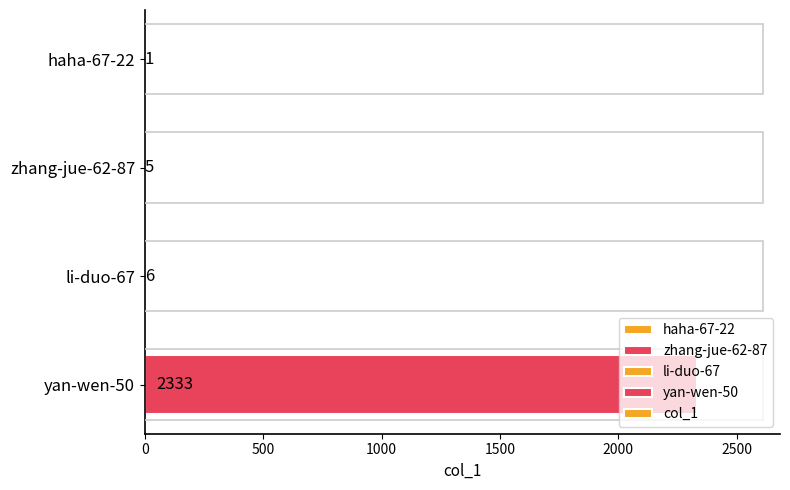

The chart shows a value of 1 at haha-67-22. True or false?

True